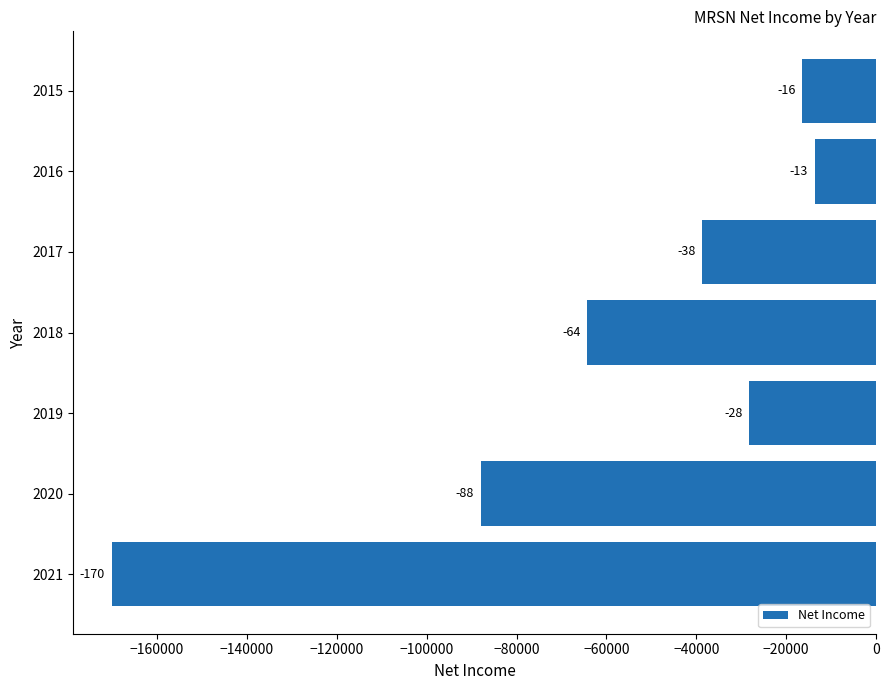

Are the bars horizontal?

Yes